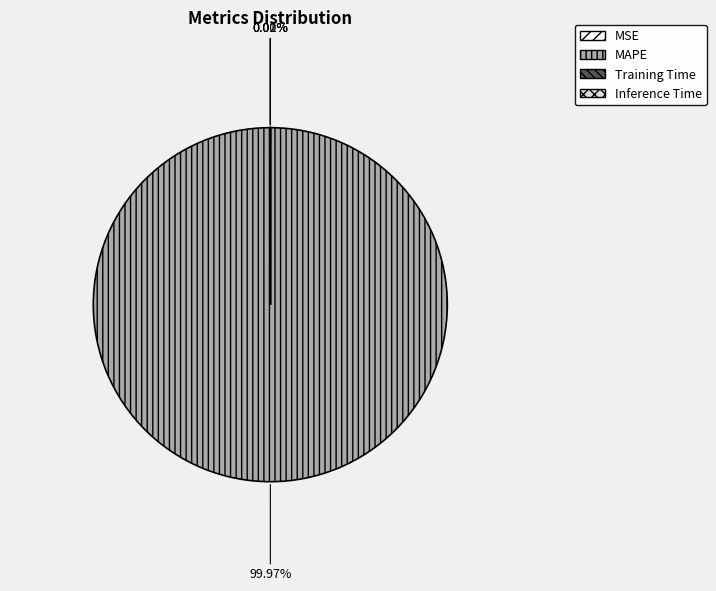

What is the largest slice in the pie chart?

MAPE